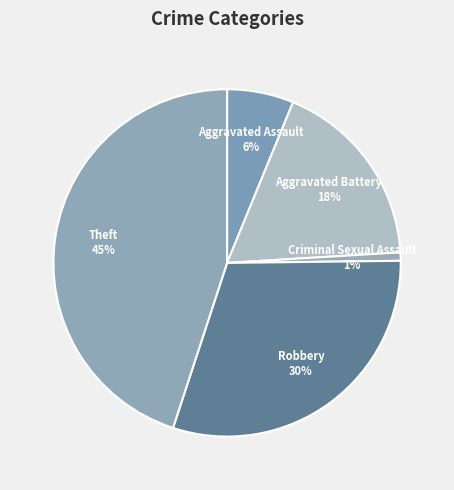

What percentage is the Robbery slice, to the nearest percent?

30%